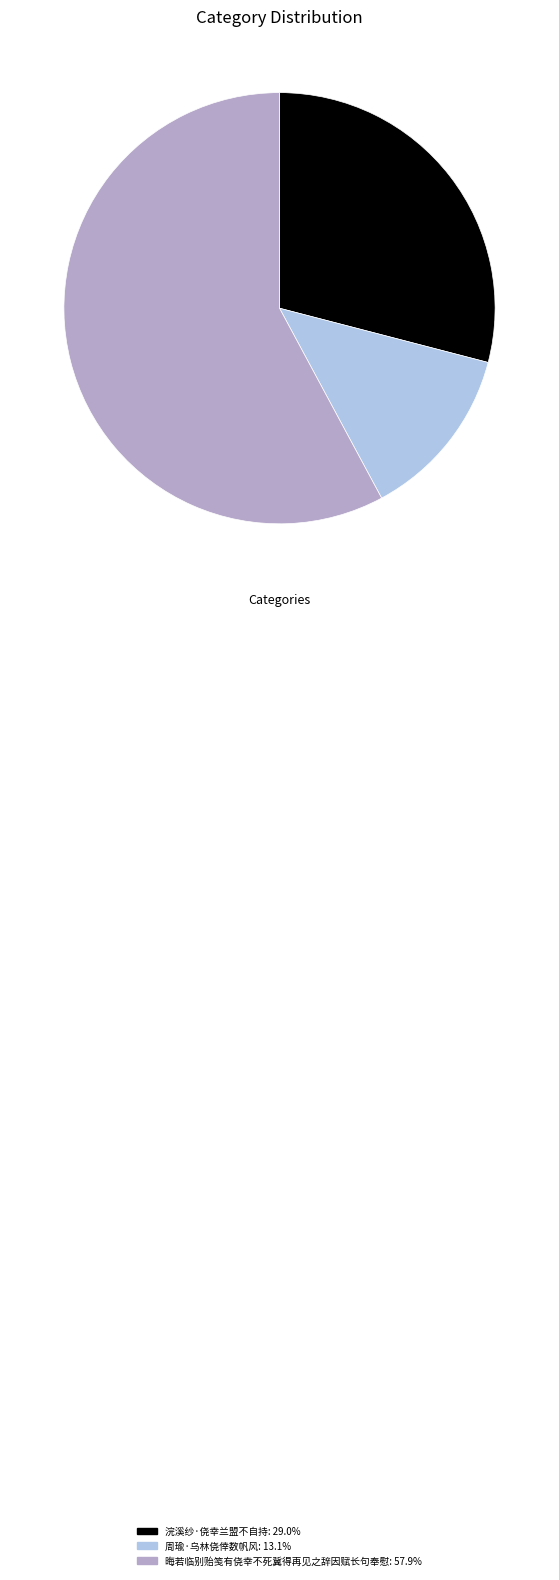

Which slice is the smallest?

周瑜·乌林侥倖数帆风